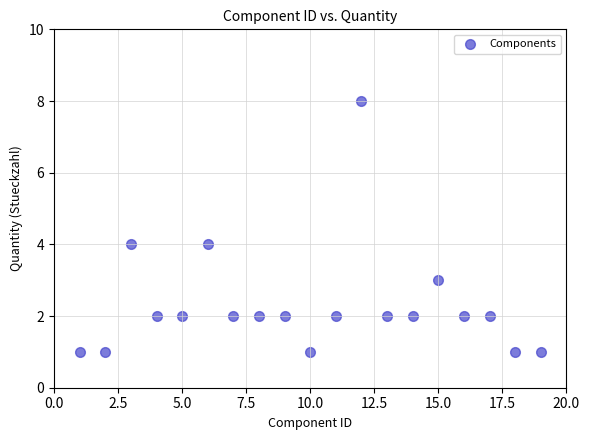

What is the range of X values (max minus min)?

18